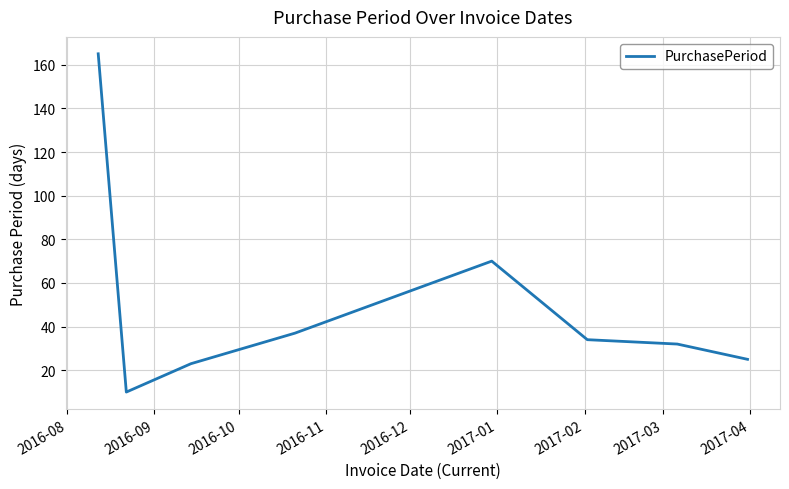

How many values are below 34?

4